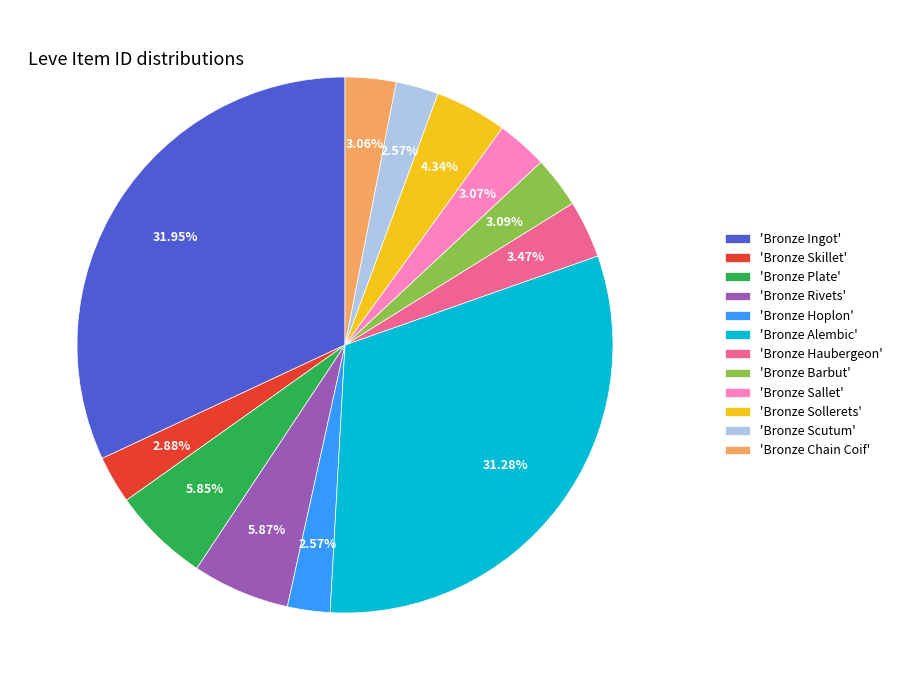

Is there a majority slice in this chart?

No